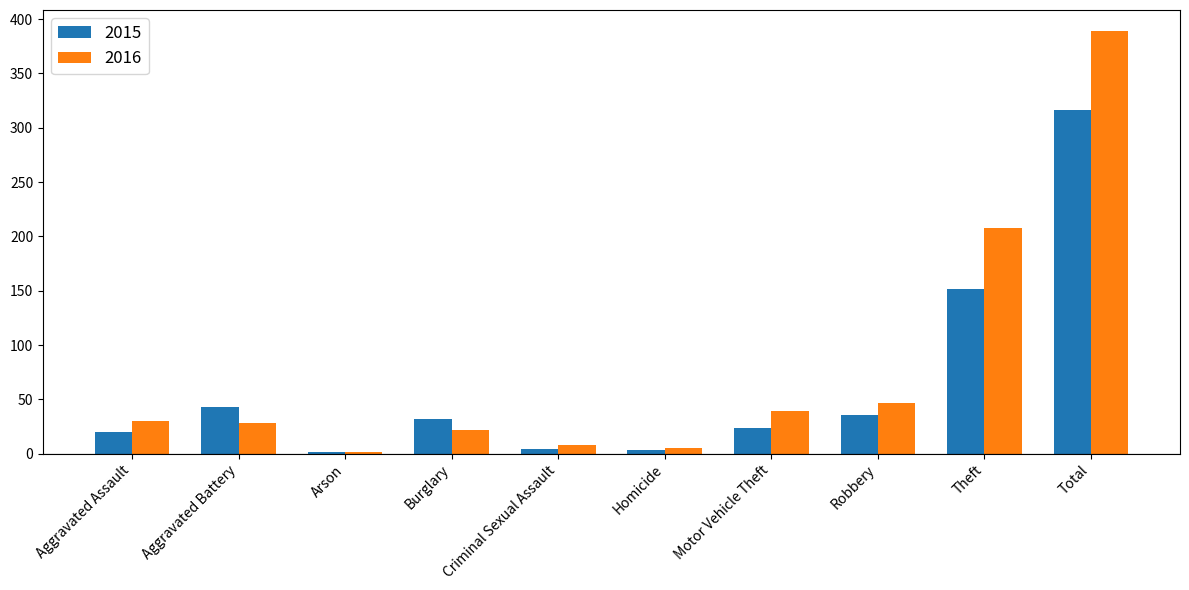

Where is 2016 nearest to the value 195?

Theft